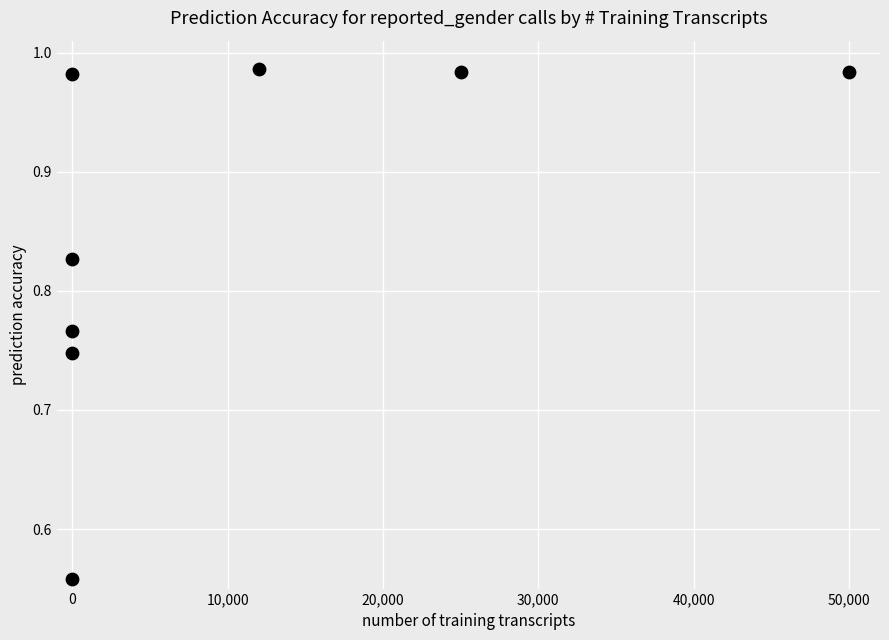

What is the average X value?

10876.9